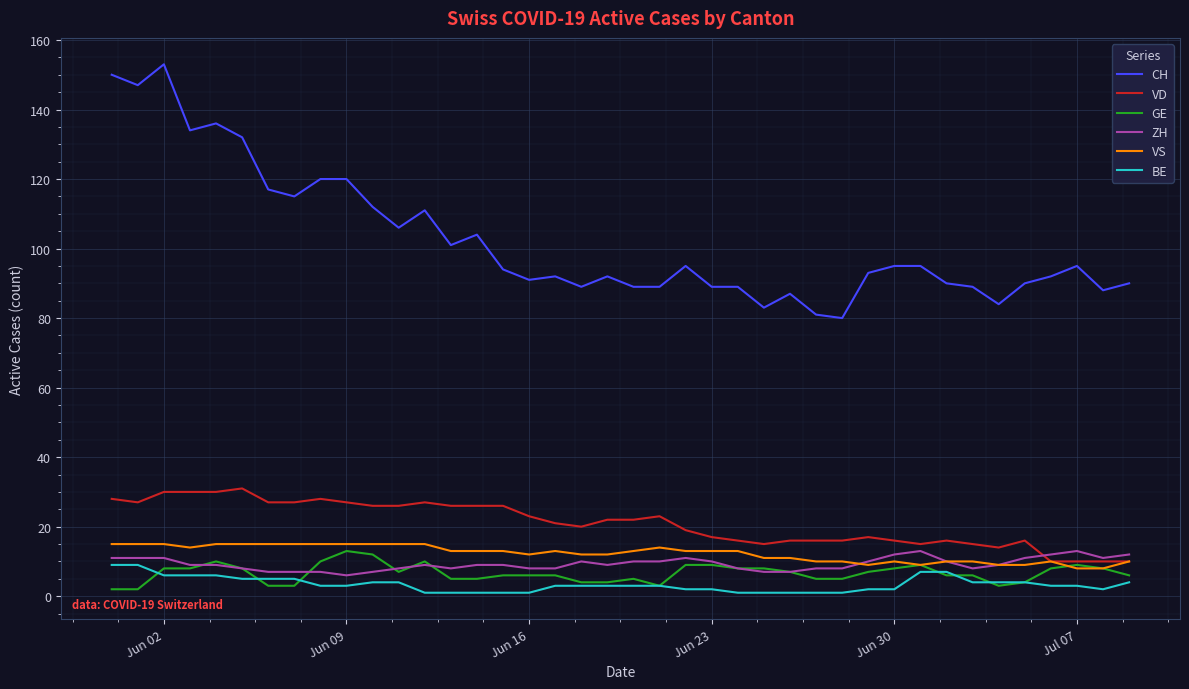

What is the minimum value for VD?

10